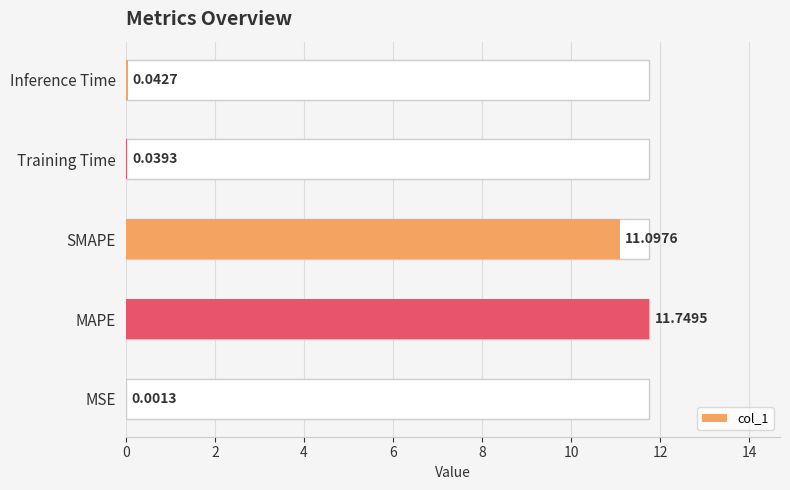

Which has a higher value, MSE or SMAPE?

SMAPE